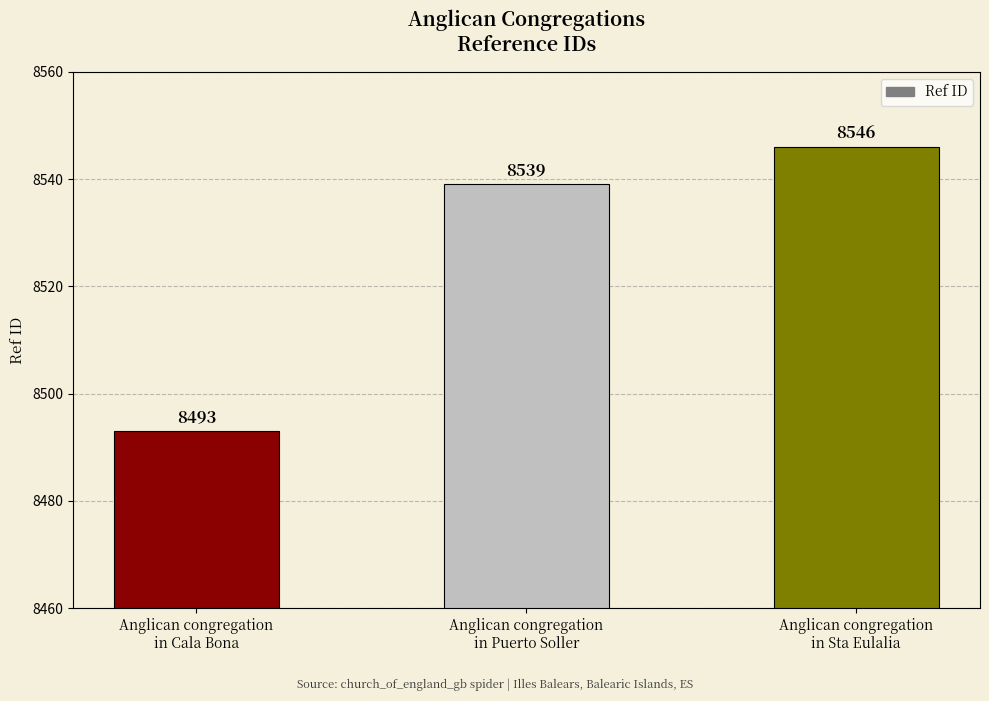

What is the minimum value shown in the chart?

8493